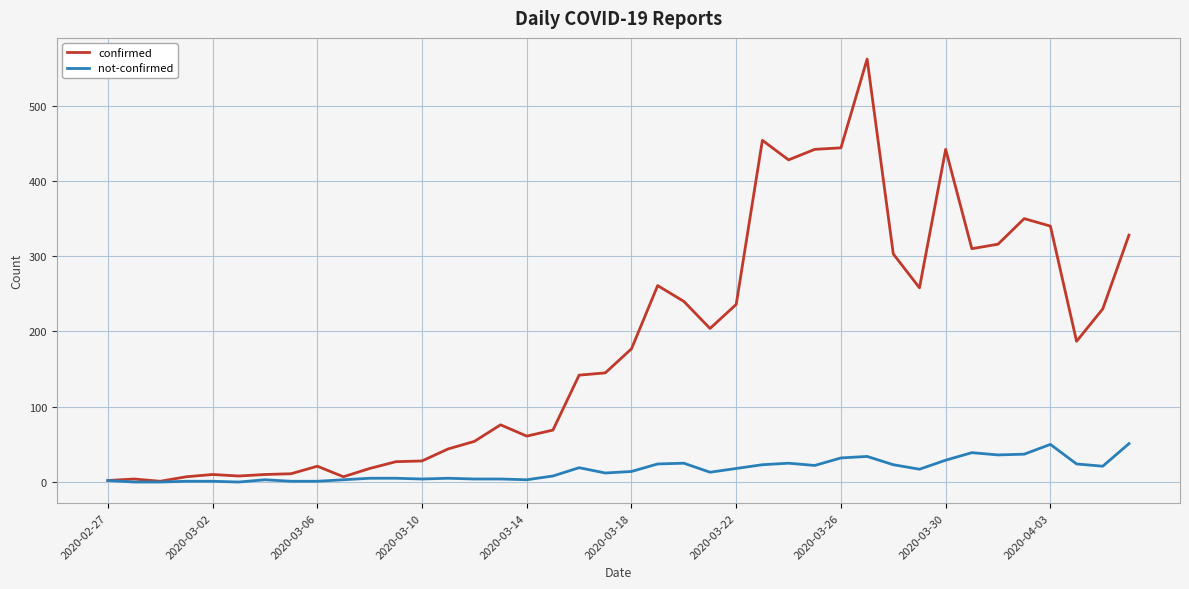

List the series in order of their overall mean, highest first.

confirmed, not-confirmed